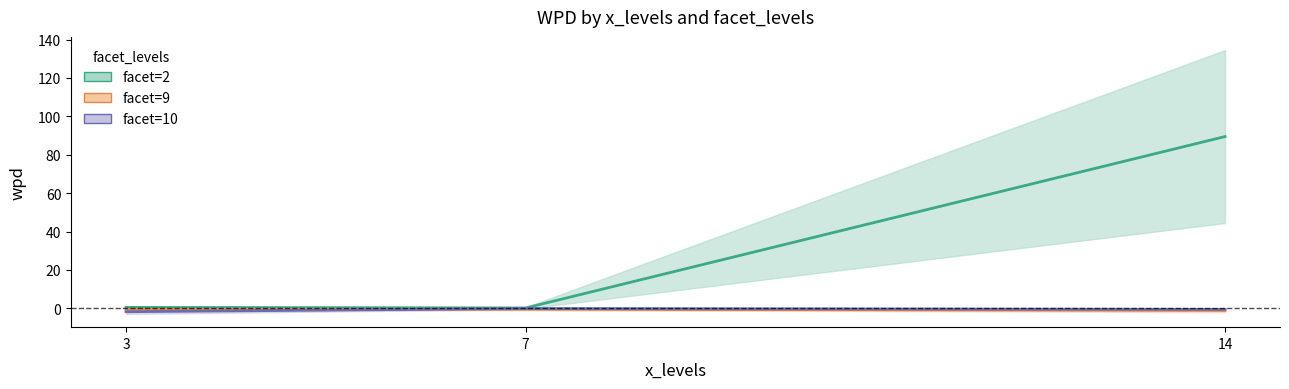

True or false: x_levels and facet_levels intersect in this chart.

True